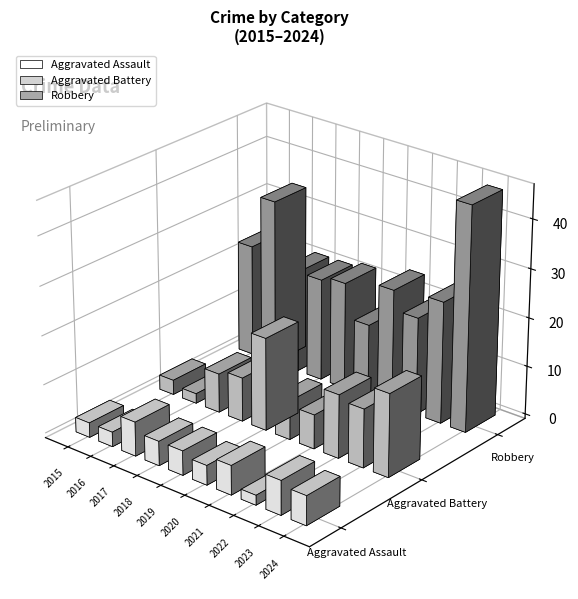

Rank the series at 2022 from highest to lowest value.

Robbery, Aggravated Battery, Aggravated Assault